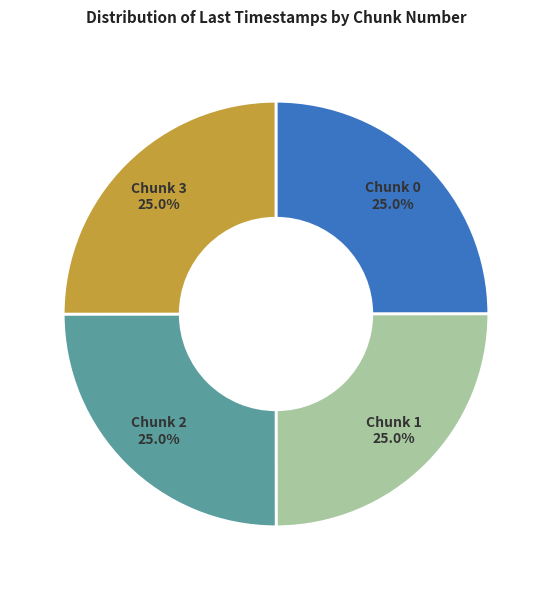

What percentage is the Chunk 3 slice, to the nearest percent?

25%